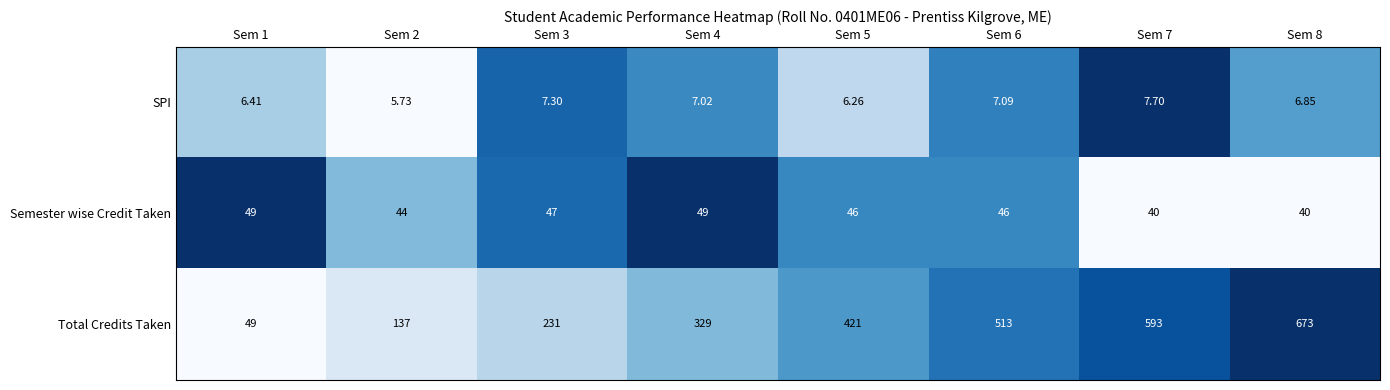

What is the greatest value displayed?

673.0